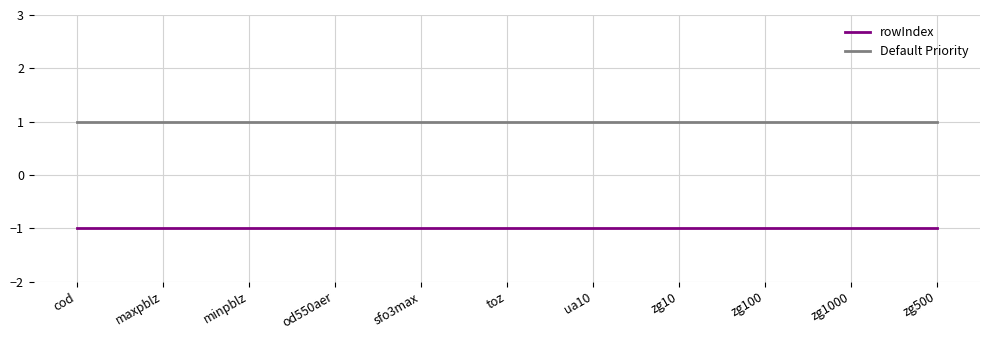

What is the sum of all Default Priority values?

11